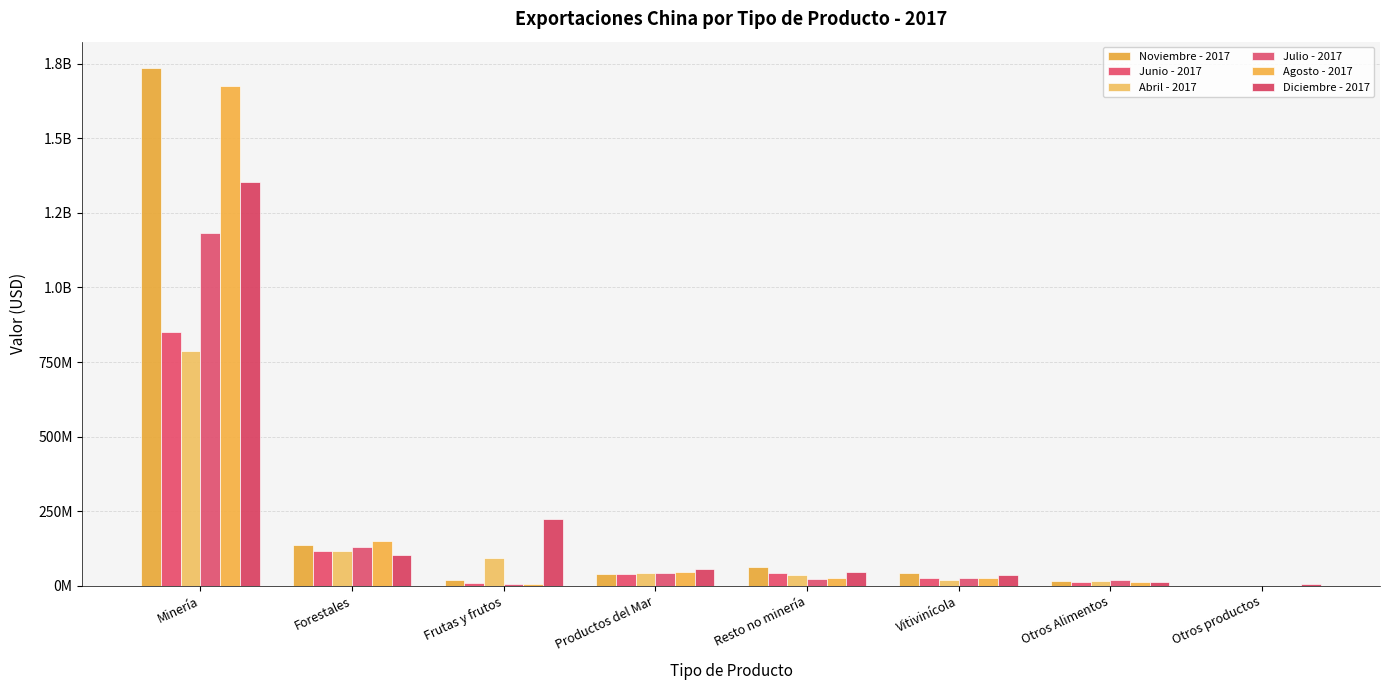

True or false: Abril - 2017 has a value of 92145678.4 at Frutas y frutos.

True